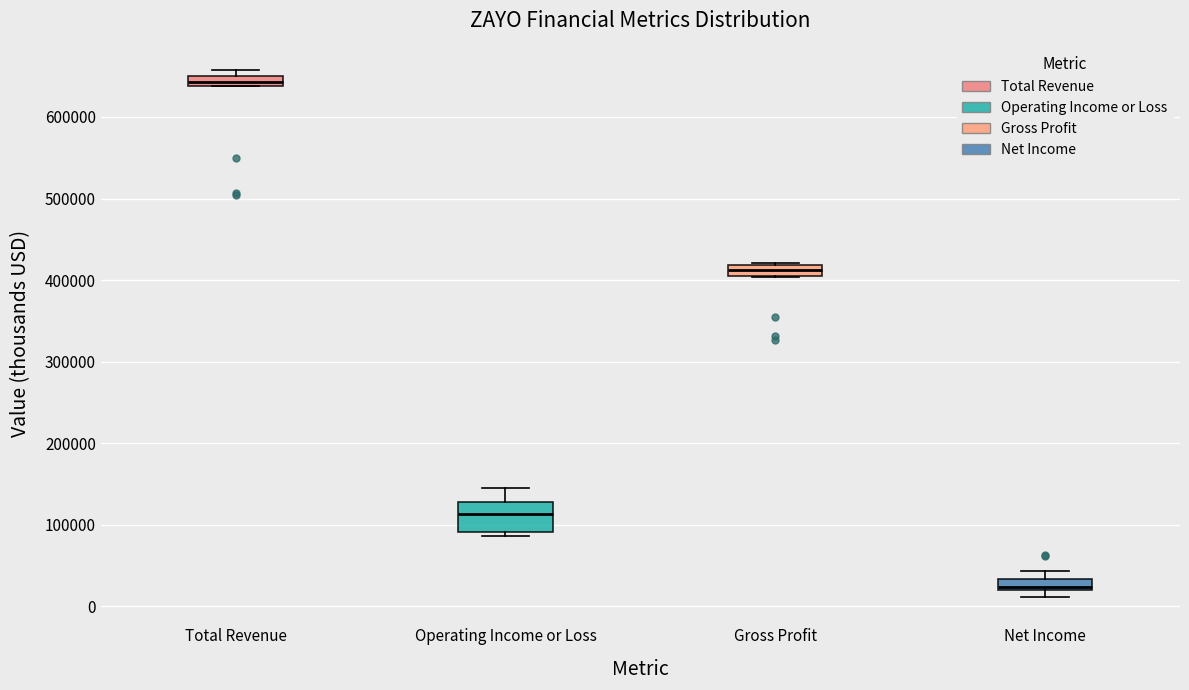

Which box is the tallest, from its lower edge to its upper edge?

Operating Income or Loss